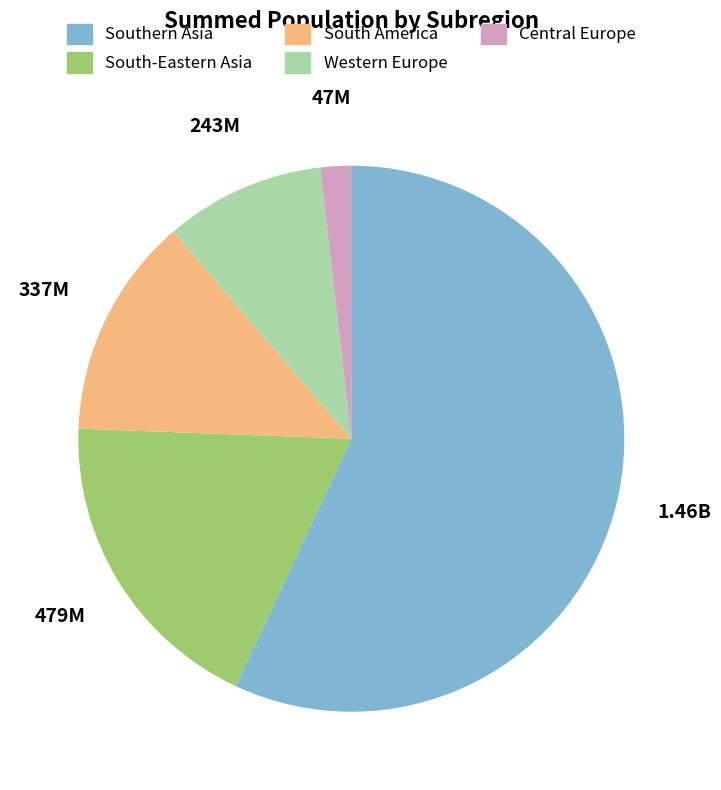

Is it true that South America is 6% of the pie?

False